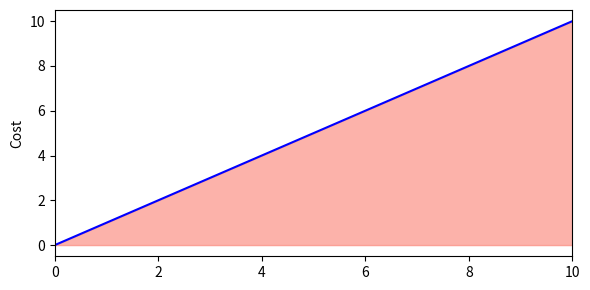

What is the difference between the maximum and minimum values?

10